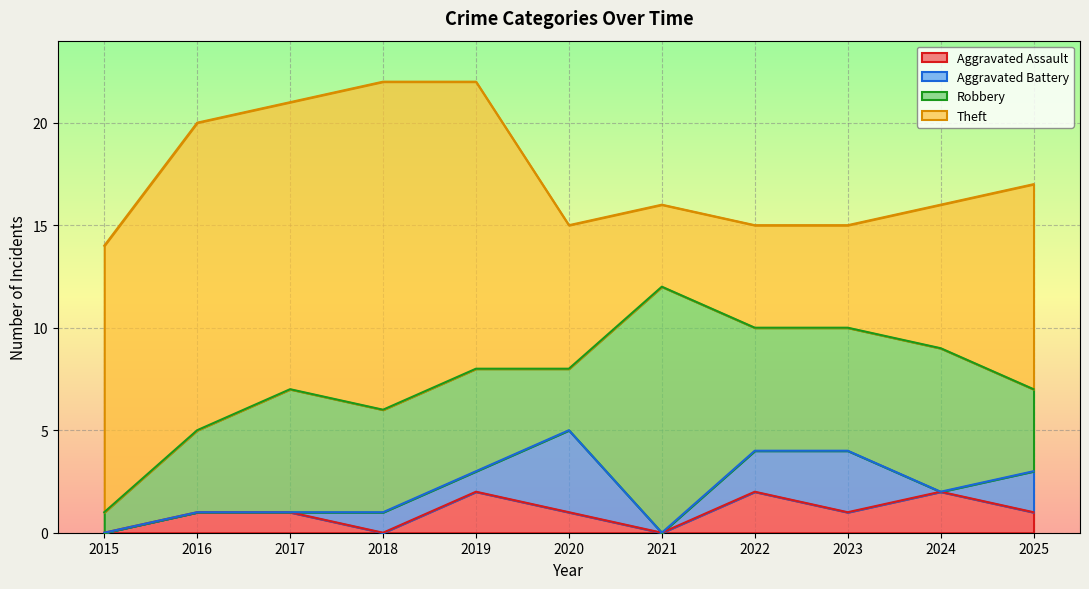

True or false: Aggravated Battery has more than 2 interior local peaks.

False